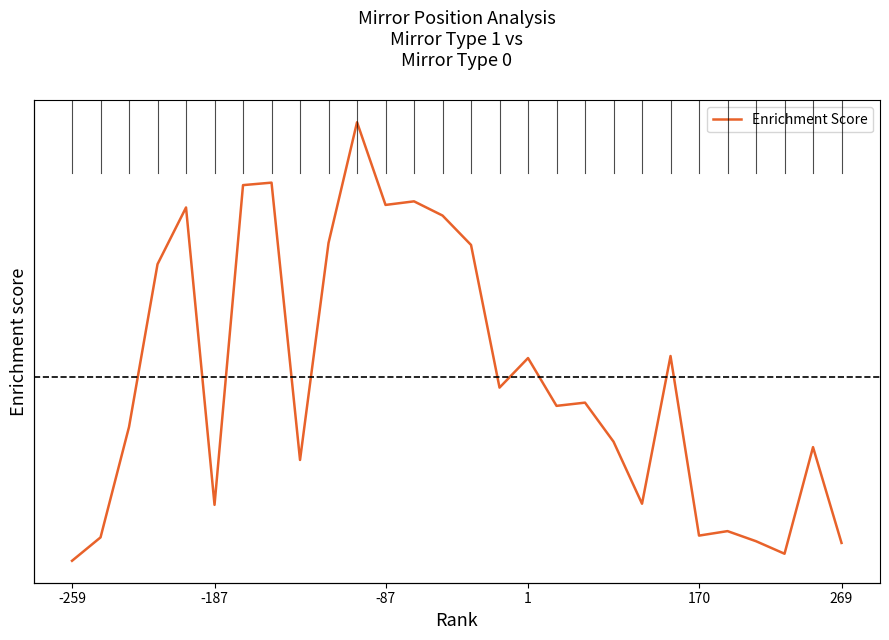

What is the difference between the maximum and minimum values?

0.4